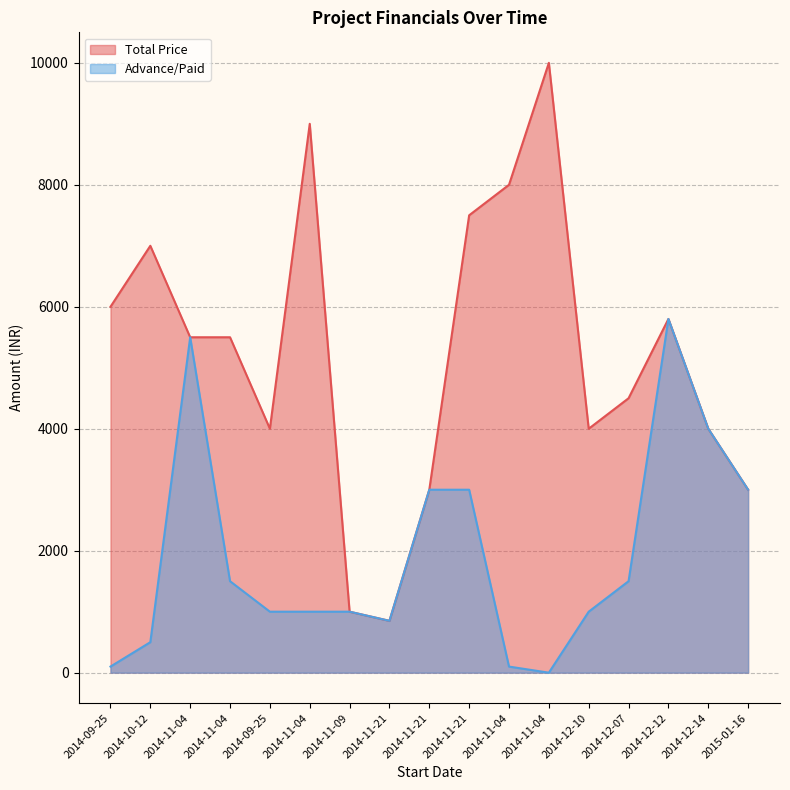

At which category does Total Price reach its first local valley?

2014-09-25